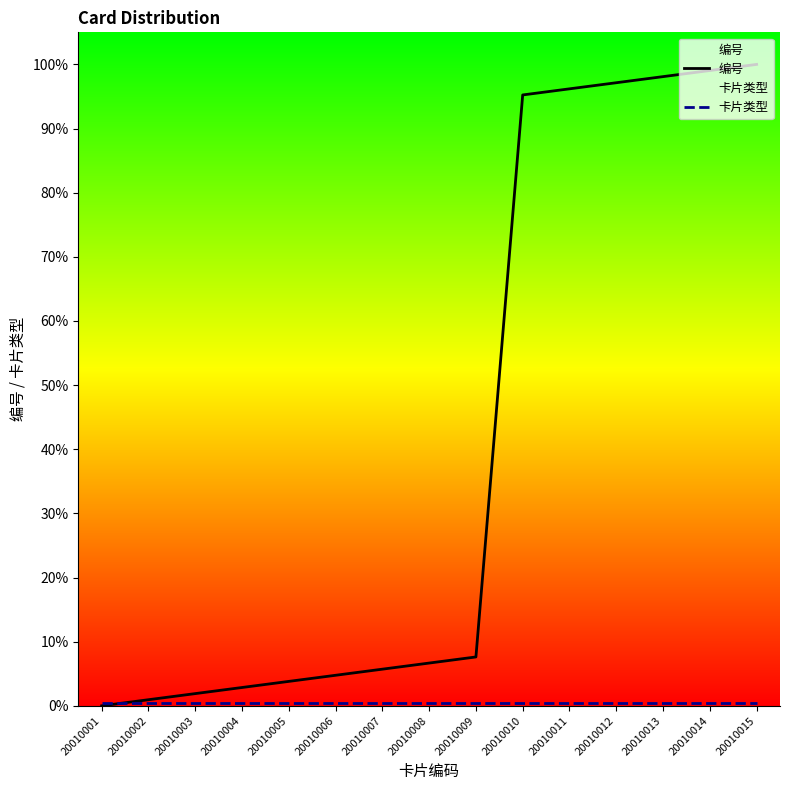

What is the sum of the 卡片类型 values at 20010014 and 20010010?

1.0